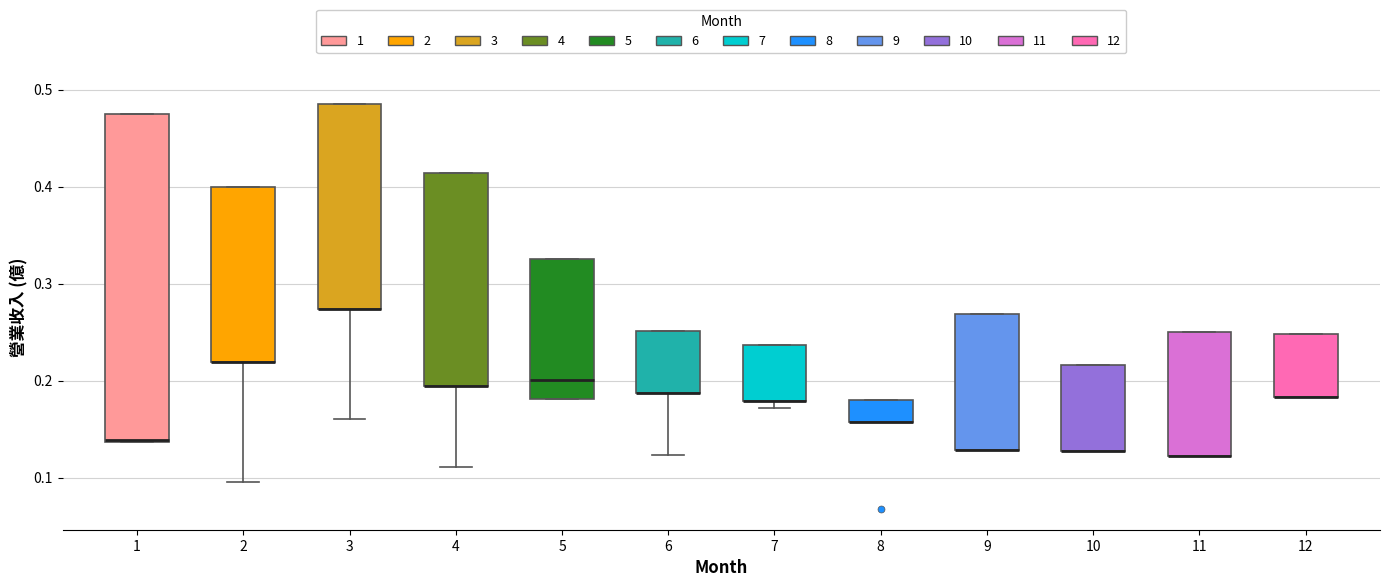

Reading left to right, read every box against the y-axis: the position of its median line, the range the box covers, and the ends of its whiskers. The values are not printed on the chart, so give them approximately, as read against the axis.

1: median 0.14, box 0.14 to 0.48, whiskers 0.14 to 0.48
2: median 0.22 (drawn on the box's lower edge), box 0.22 to 0.40, whiskers 0.10 to 0.40
3: median 0.27 (drawn on the box's lower edge), box 0.27 to 0.49, whiskers 0.16 to 0.49
4: median 0.19 (drawn on the box's lower edge), box 0.19 to 0.41, whiskers 0.11 to 0.41
5: median 0.20, box 0.18 to 0.33, whiskers 0.18 to 0.33
6: median 0.19 (drawn on the box's lower edge), box 0.19 to 0.25, whiskers 0.12 to 0.25
7: median 0.18 (drawn on the box's lower edge), box 0.18 to 0.24, whiskers 0.17 to 0.24
8: median 0.16 (drawn on the box's lower edge), box 0.16 to 0.18, whiskers 0.16 to 0.18
9: median 0.13 (drawn on the box's lower edge), box 0.13 to 0.27, whiskers 0.13 to 0.27
10: median 0.13 (drawn on the box's lower edge), box 0.13 to 0.22, whiskers 0.13 to 0.22
11: median 0.12 (drawn on the box's lower edge), box 0.12 to 0.25, whiskers 0.12 to 0.25
12: median 0.18 (drawn on the box's lower edge), box 0.18 to 0.25, whiskers 0.18 to 0.25